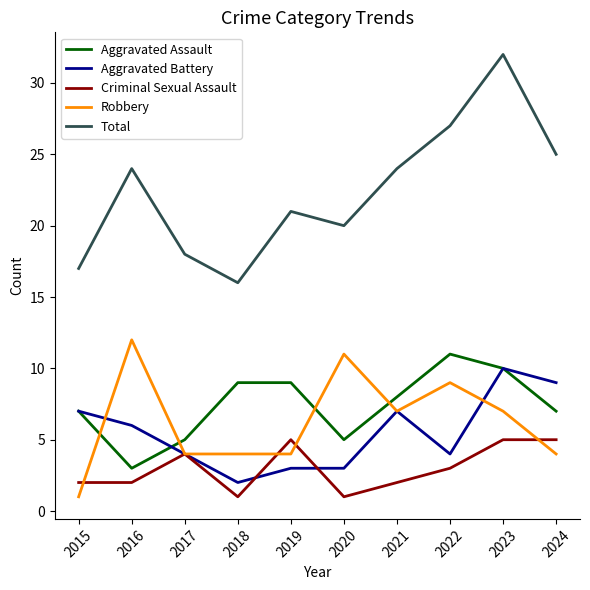

Which series has the largest range (max minus min)?

Total